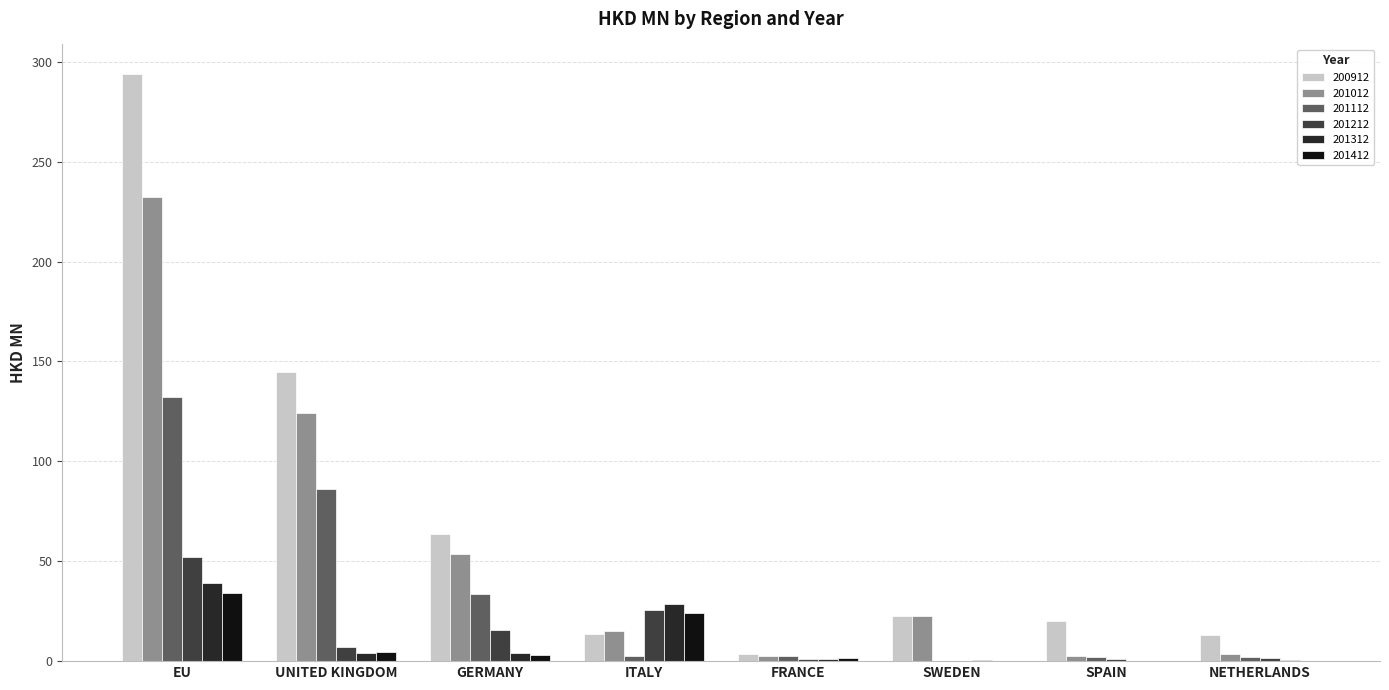

What is the sum of the 201412 values at SWEDEN and GERMANY?

3.0